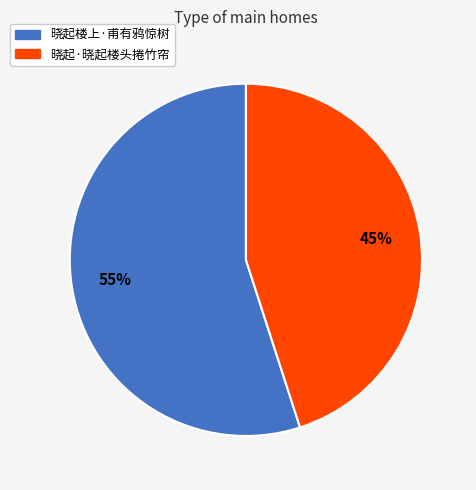

Count the number of slices in the pie.

2